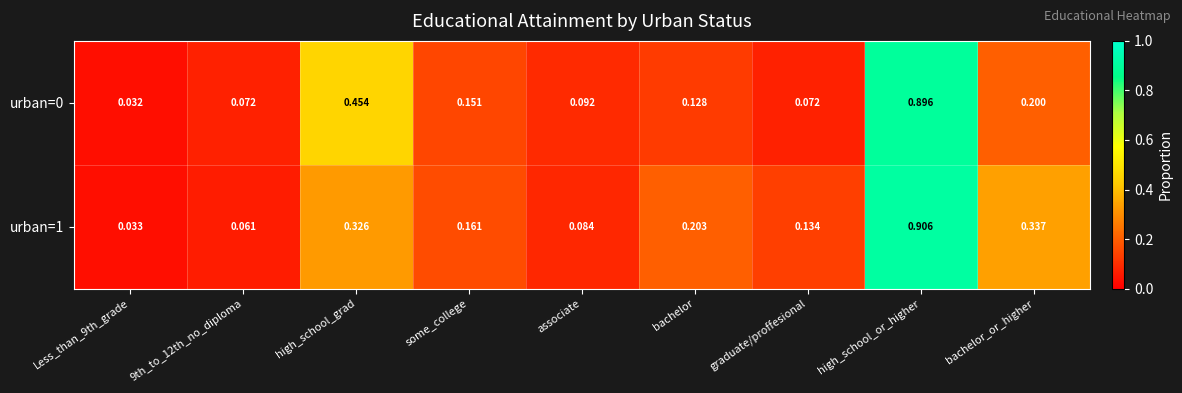

Count the number of categories in the chart.

9